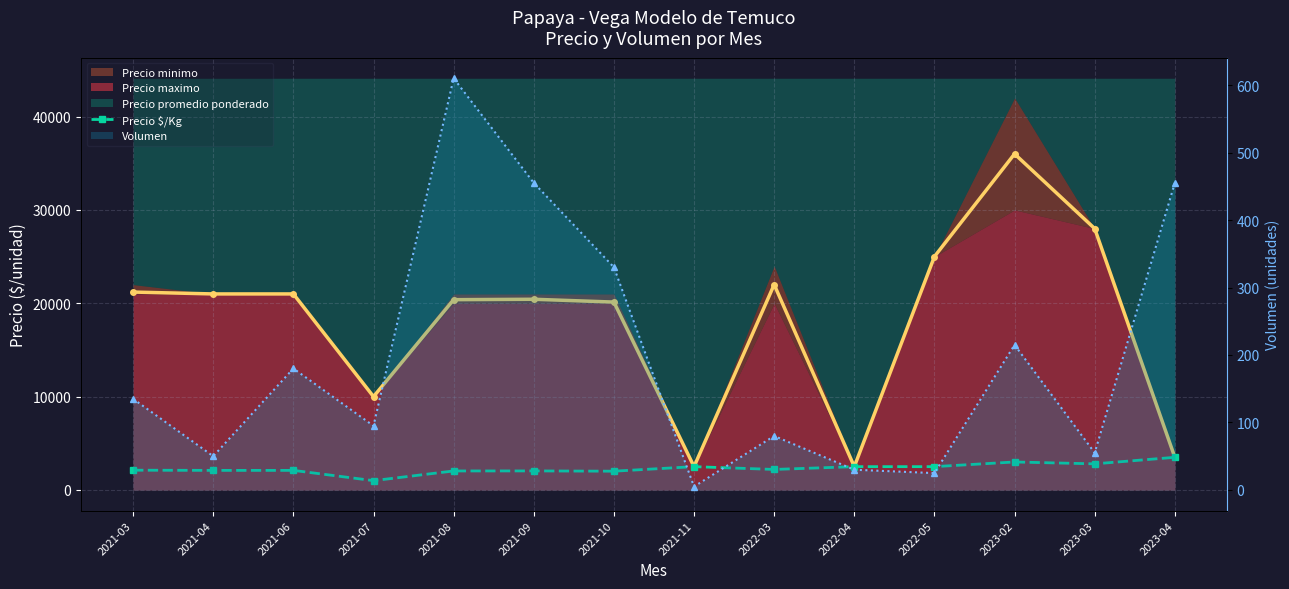

Is the value of Precio promedio ponderado at 2022-05 greater than the value of Precio $/Kg at 2022-04?

Yes